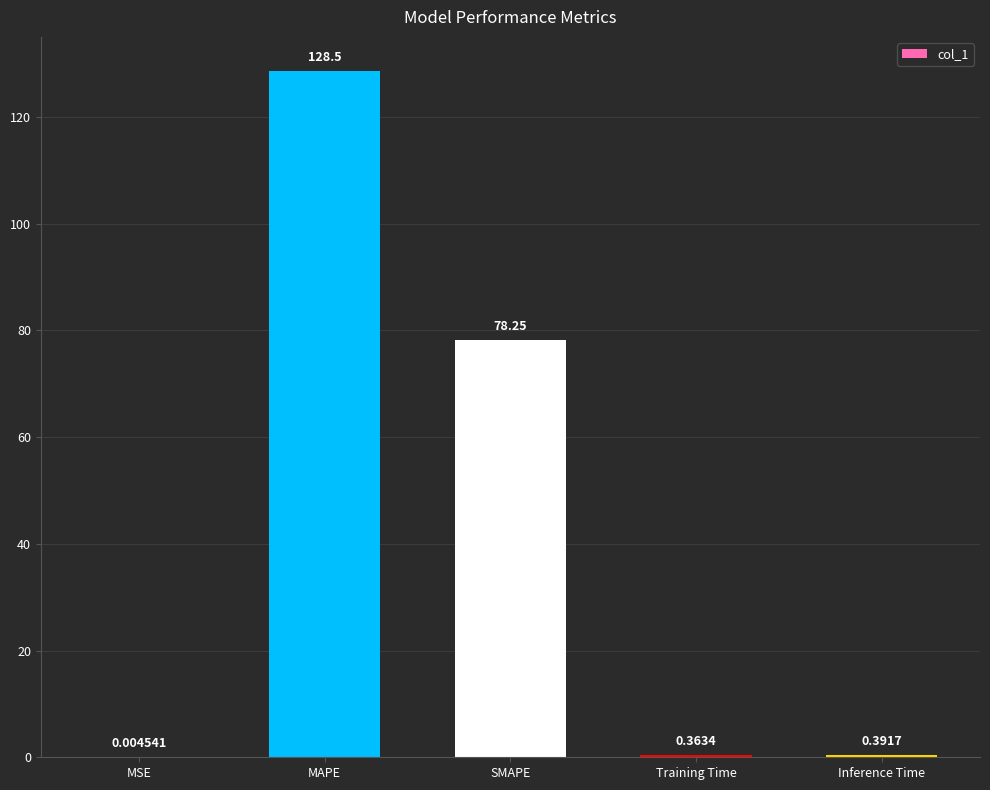

Are the bars horizontal?

No